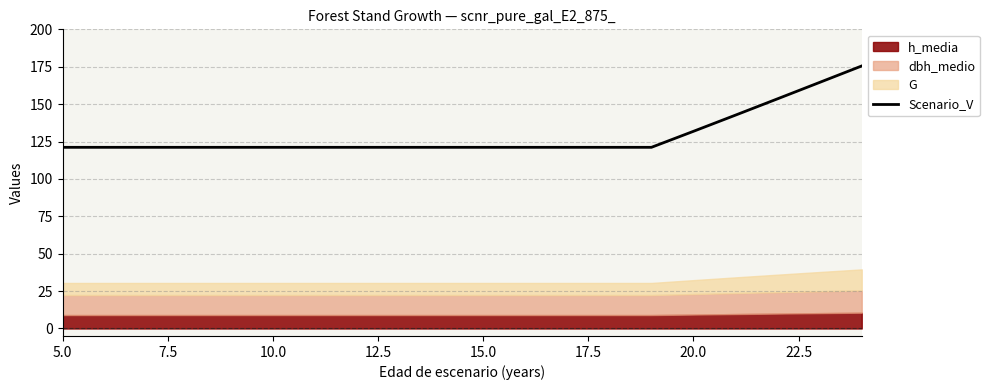

What is the maximum value for Scenario_V?

175.5